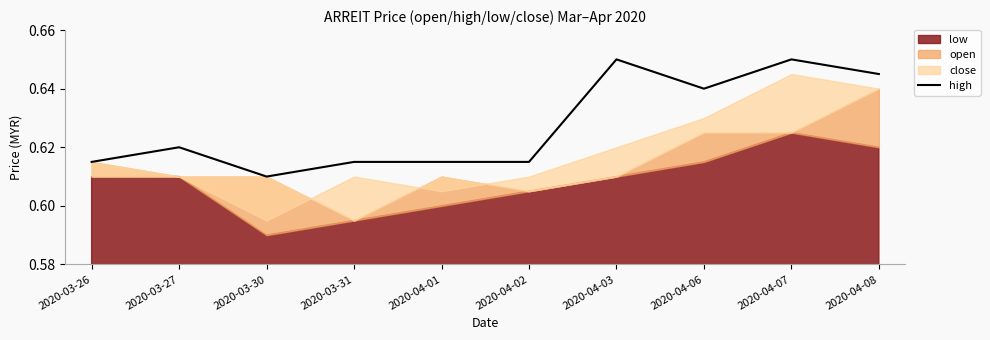

What is the sum of all values?

6.3